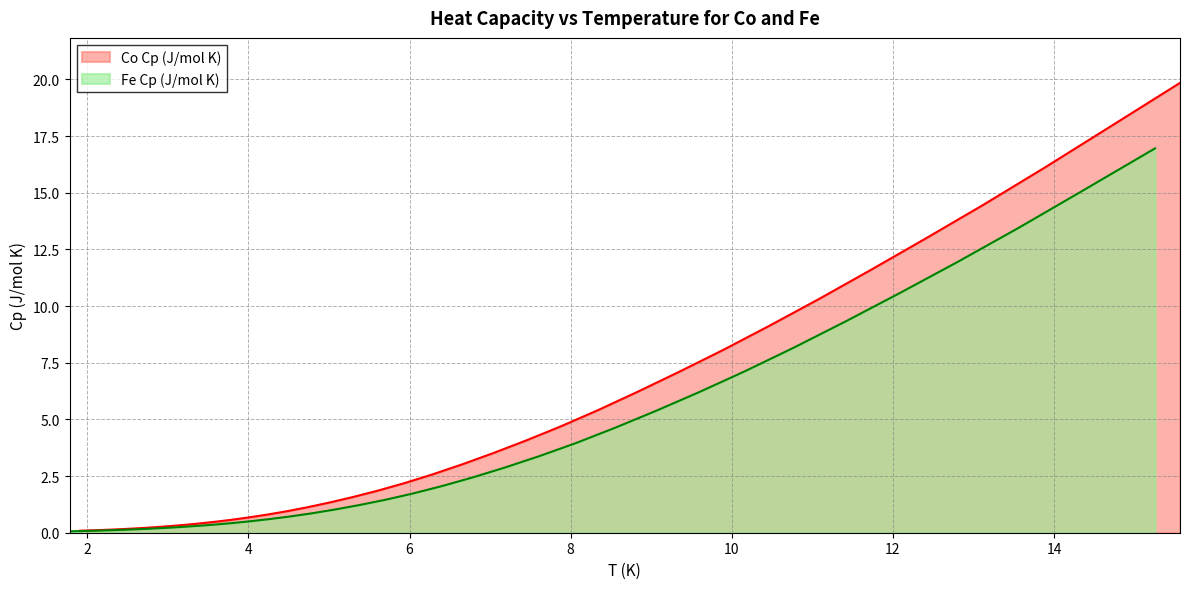

Does the chart have visible grid lines?

Yes